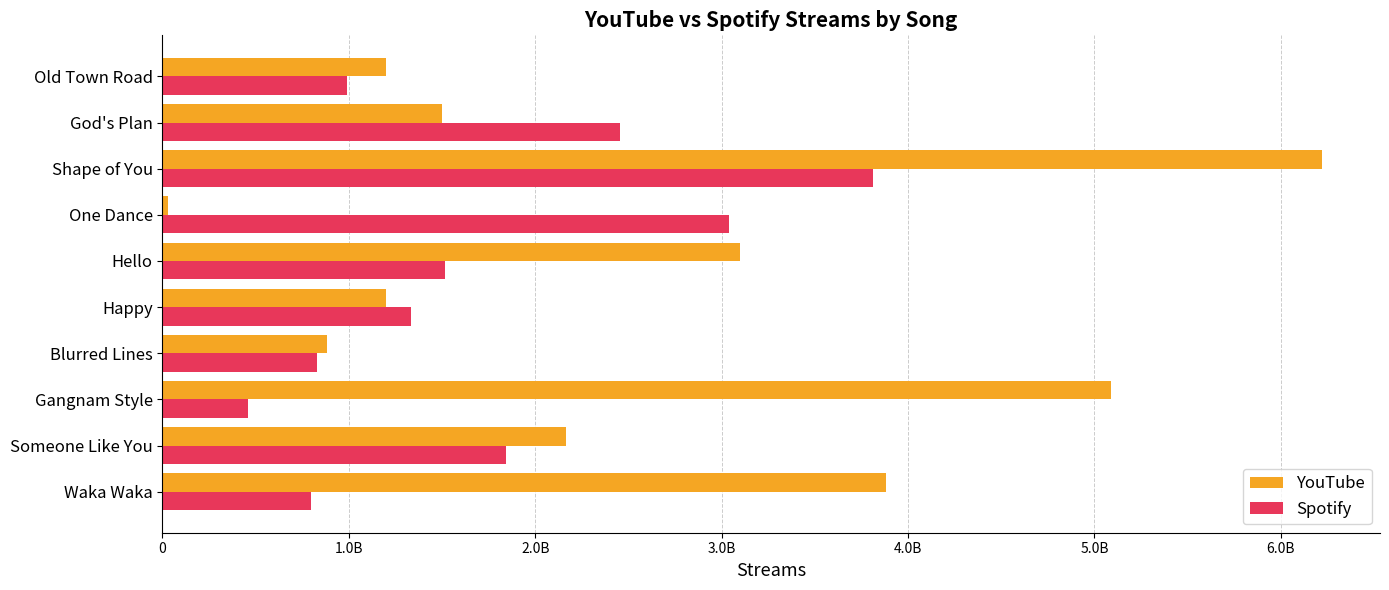

What are all the series names shown in the legend?

YouTube, Spotify